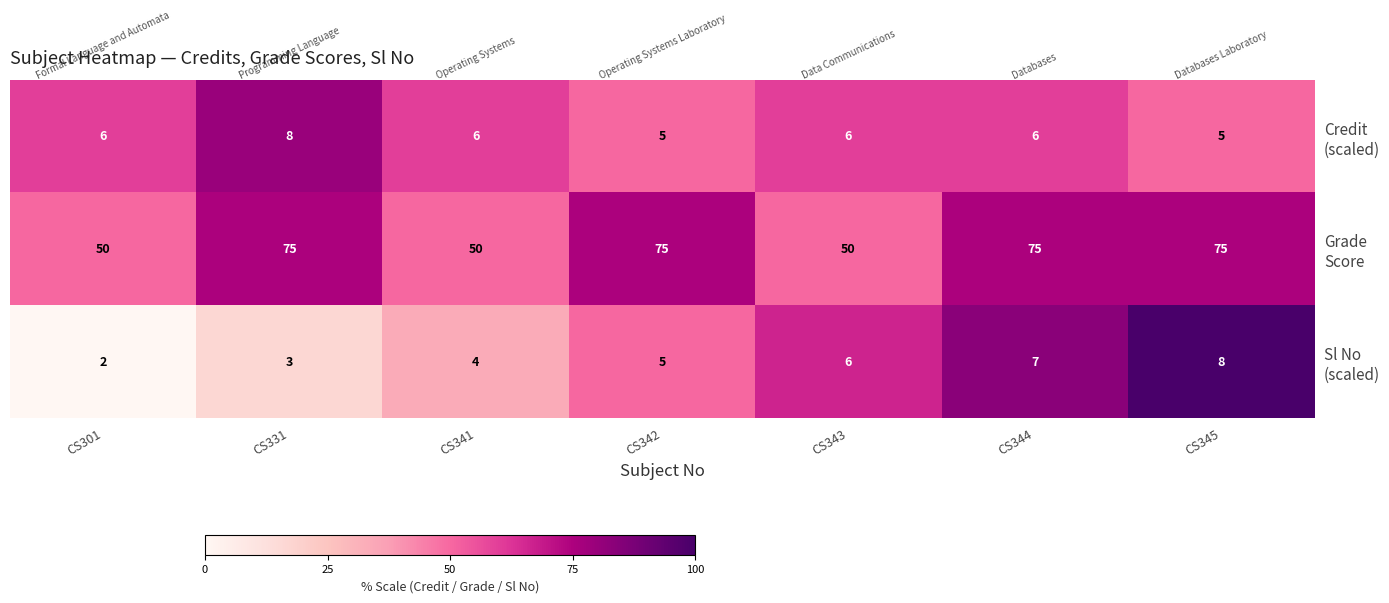

What is the maximum value shown in the chart?

75